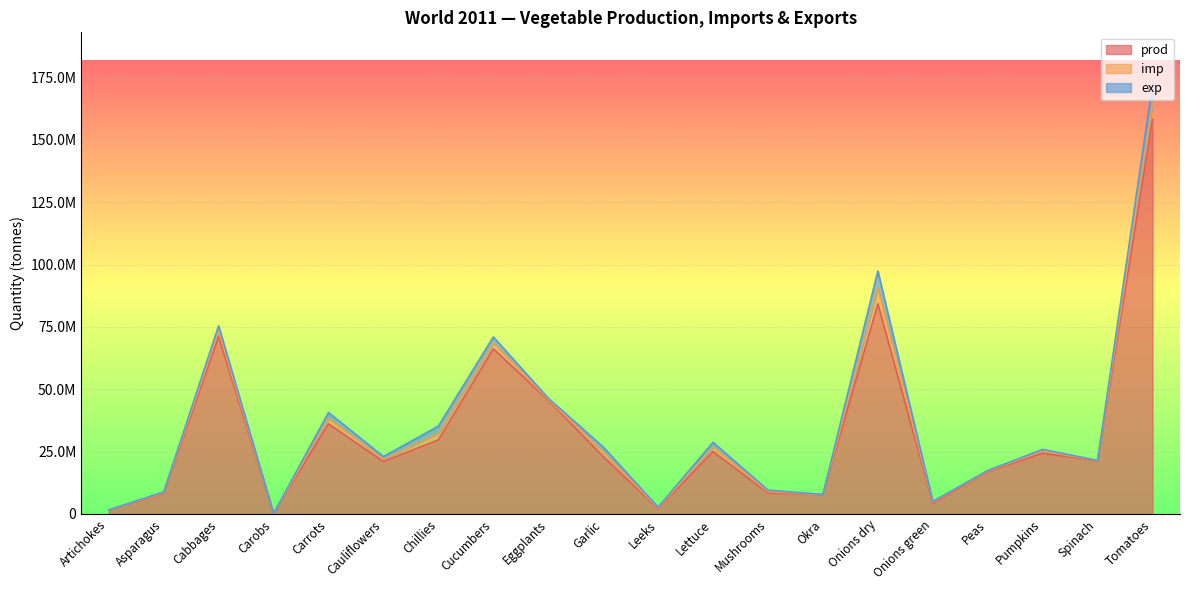

What is the label of the 7th point from the right?

Okra